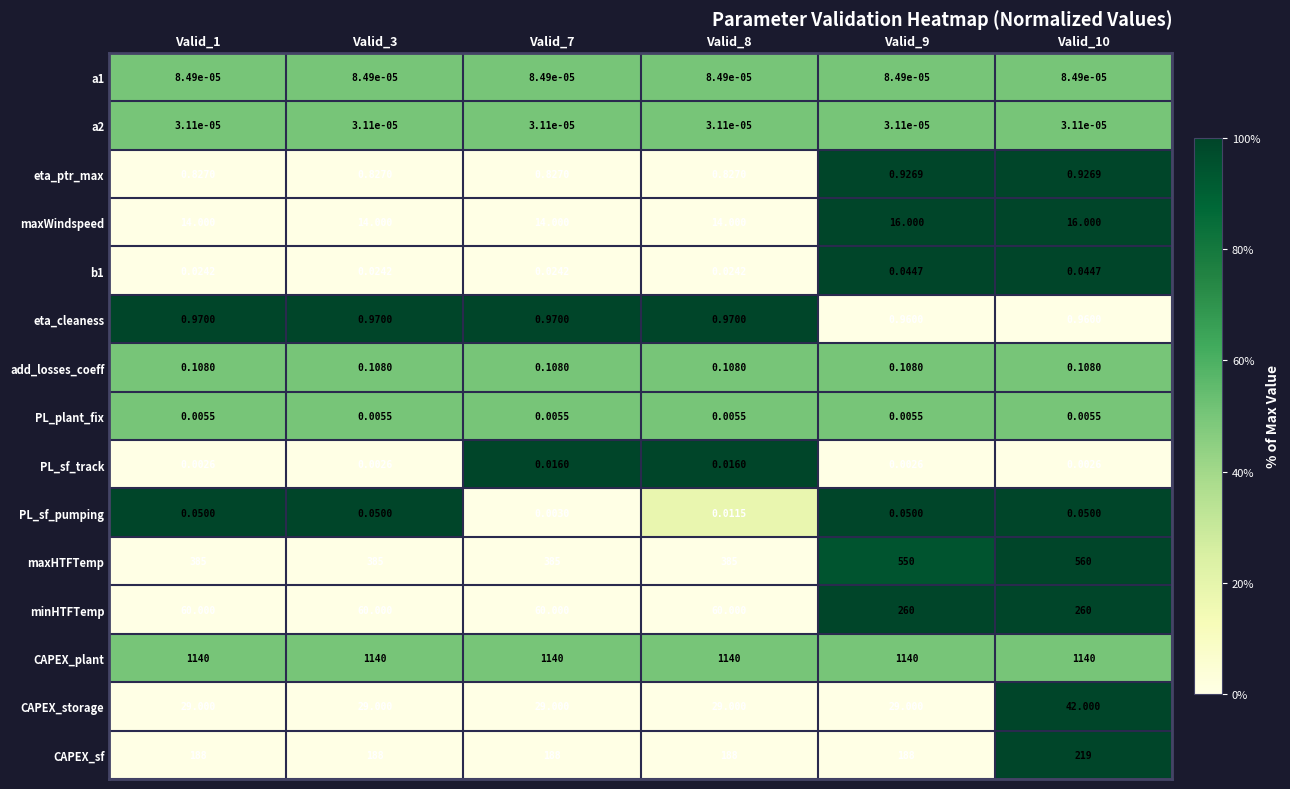

Is the value of eta_ptr_max at Valid_8 greater than the value of add_losses_coeff at Valid_9?

Yes